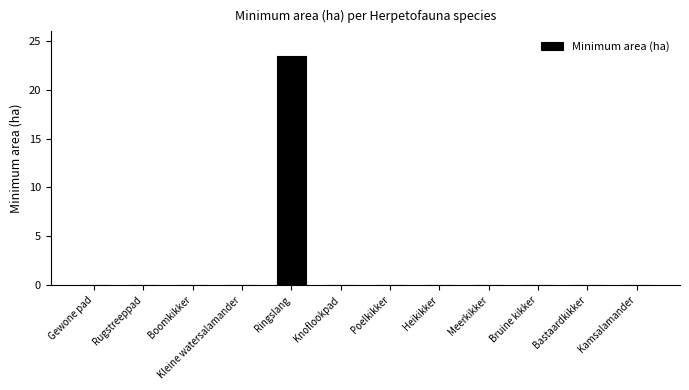

True or false: the data shows 0.0 at Bastaardkikker.

True